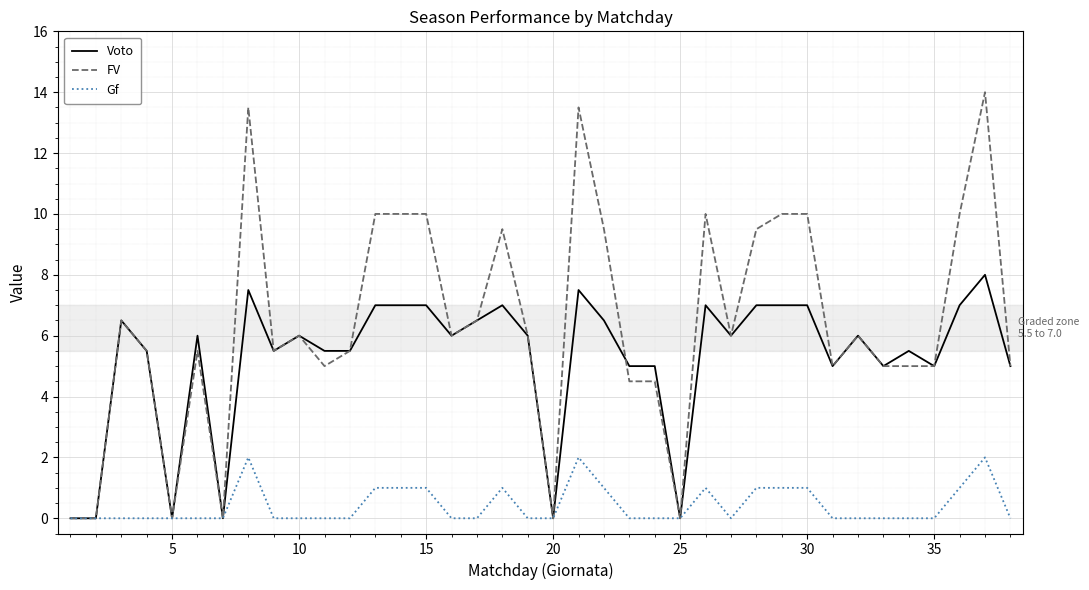

Which series has the largest range (max minus min)?

FV